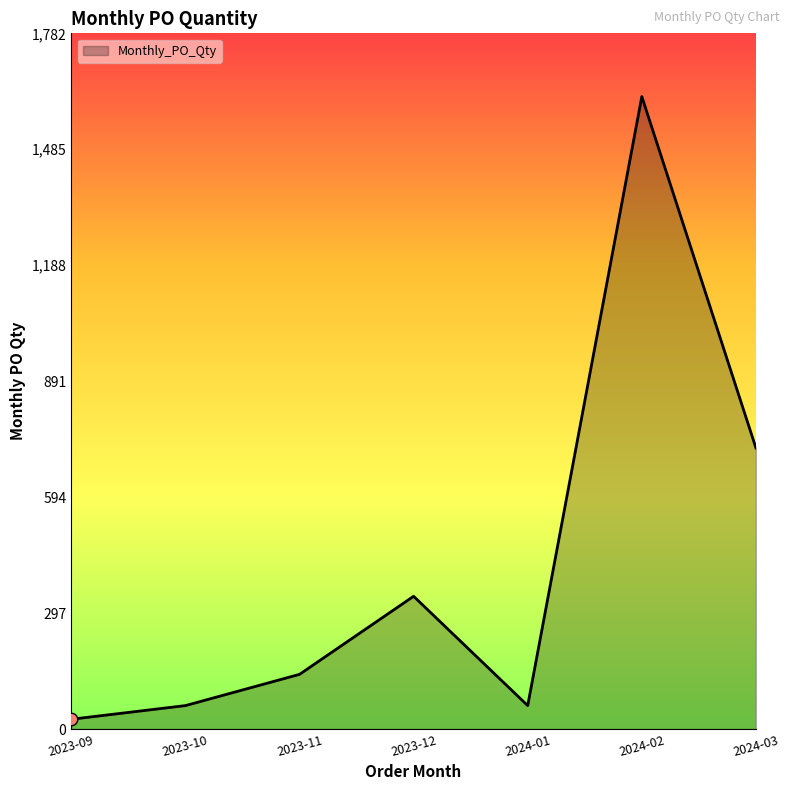

What is the change in value from 2023-09 to 2023-12?

+315